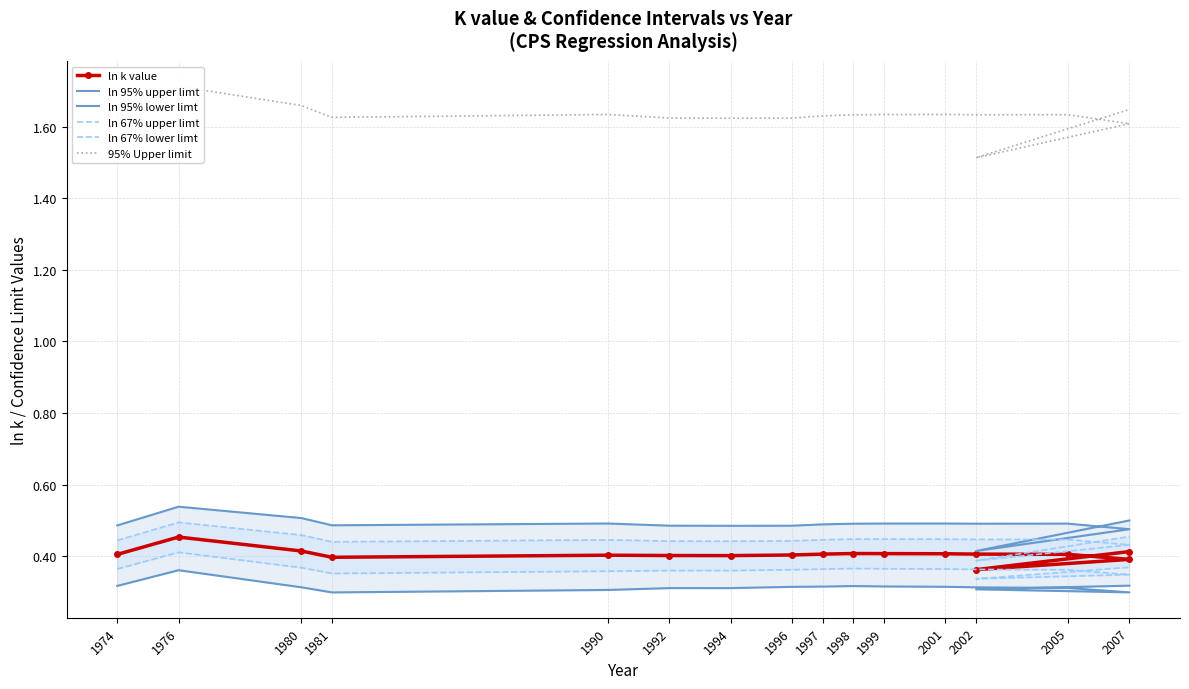

At which label does ln k value reach its peak?

1976